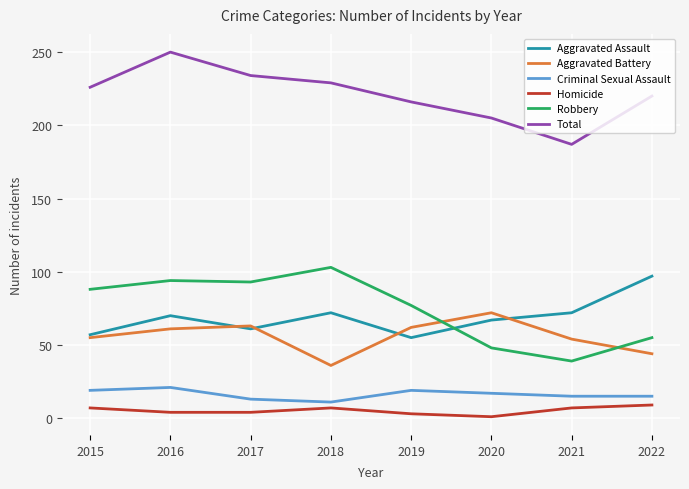

True or false: Total and Aggravated Assault cross at least once.

False